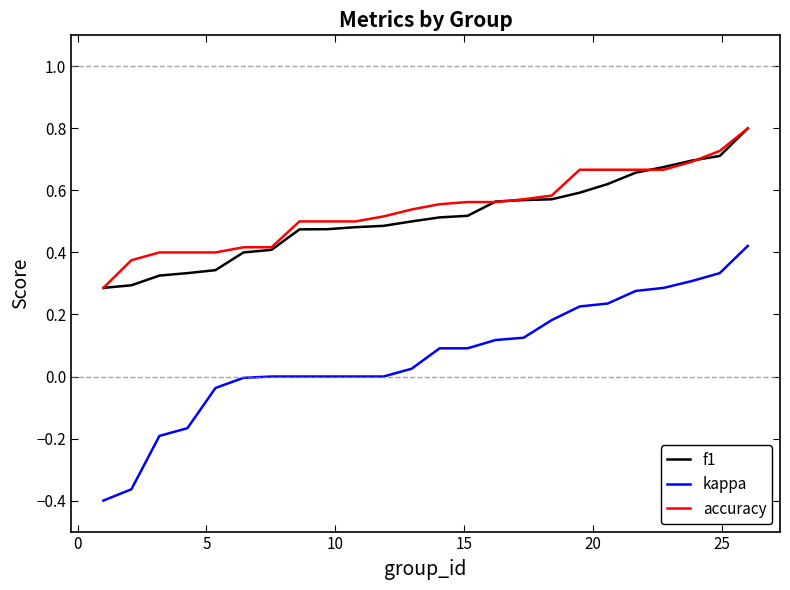

True or false: f1 and kappa cross at least once.

False